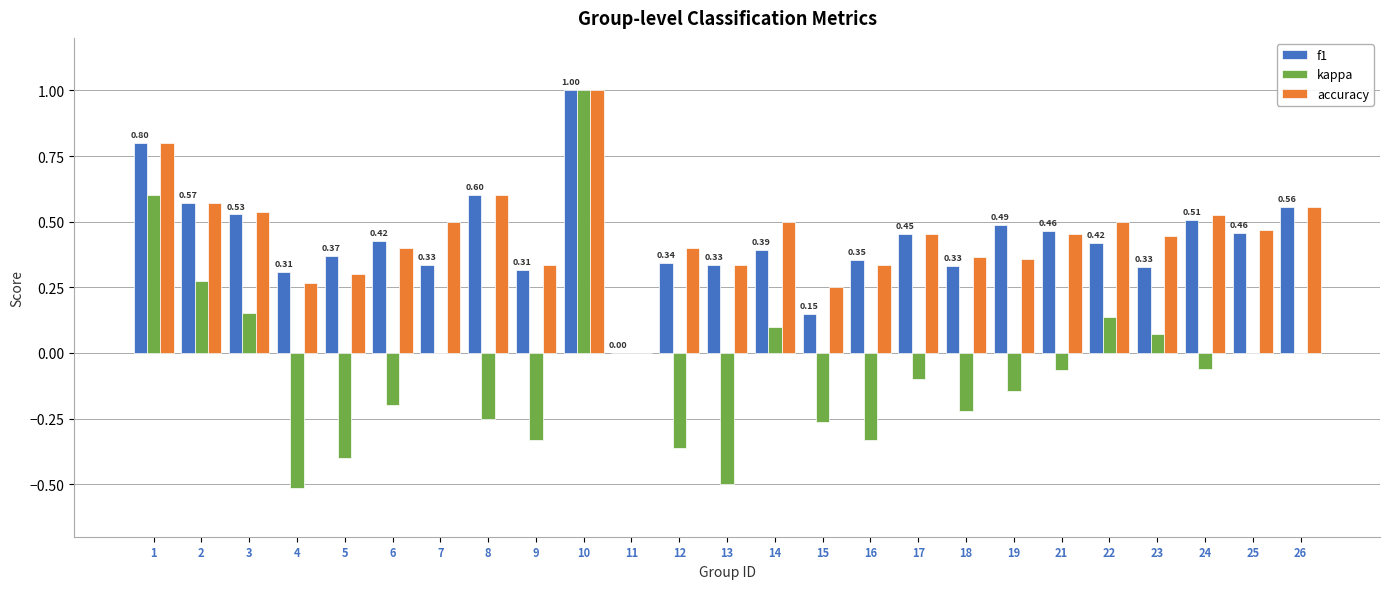

Where is accuracy nearest to the value 0?

11